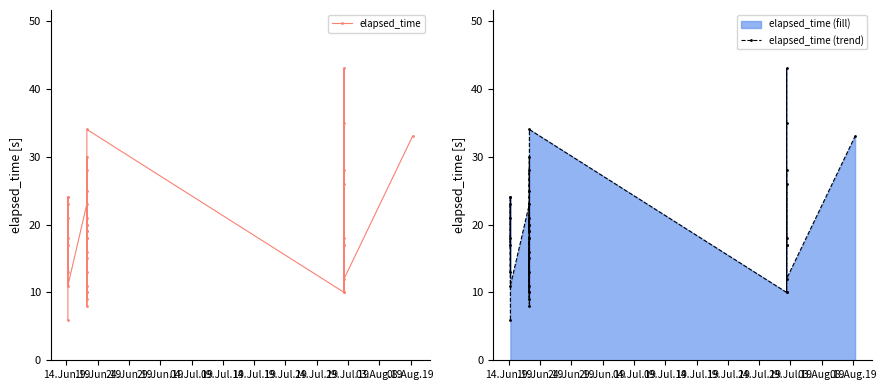

How many interior local valleys does the elapsed_time (trend) series have?

13